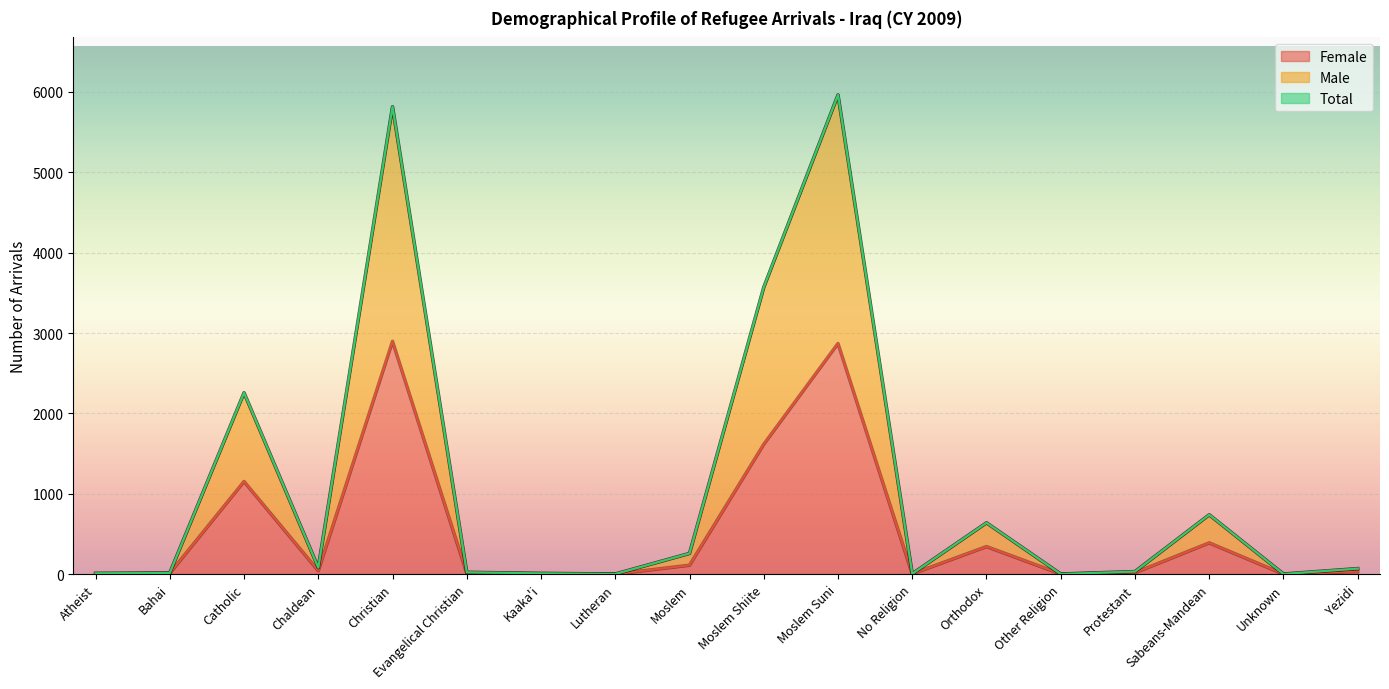

Reading left to right, list all the values displayed in this chart.

Female: Atheist=2	Bahai=10	Catholic=1152	Chaldean=41	Christian=2897	Evangelical Christian=11	Kaaka'i=5	Lutheran=0	Moslem=110	Moslem Shiite=1615	Moslem Suni=2870	No Religion=2	Orthodox=342	Other Religion=1	Protestant=17	Sabeans-Mandean=388	Unknown=0	Yezidi=32
Male: Atheist=10	Bahai=14	Catholic=2256	Chaldean=80	Christian=5816	Evangelical Christian=22	Kaaka'i=9	Lutheran=1	Moslem=257	Moslem Shiite=3568	Moslem Suni=5963	No Religion=4	Orthodox=638	Other Religion=1	Protestant=31	Sabeans-Mandean=738	Unknown=1	Yezidi=68
Total: Atheist=10	Bahai=14	Catholic=2256	Chaldean=80	Christian=5816	Evangelical Christian=22	Kaaka'i=9	Lutheran=1	Moslem=257	Moslem Shiite=3568	Moslem Suni=5963	No Religion=4	Orthodox=638	Other Religion=1	Protestant=31	Sabeans-Mandean=738	Unknown=1	Yezidi=68